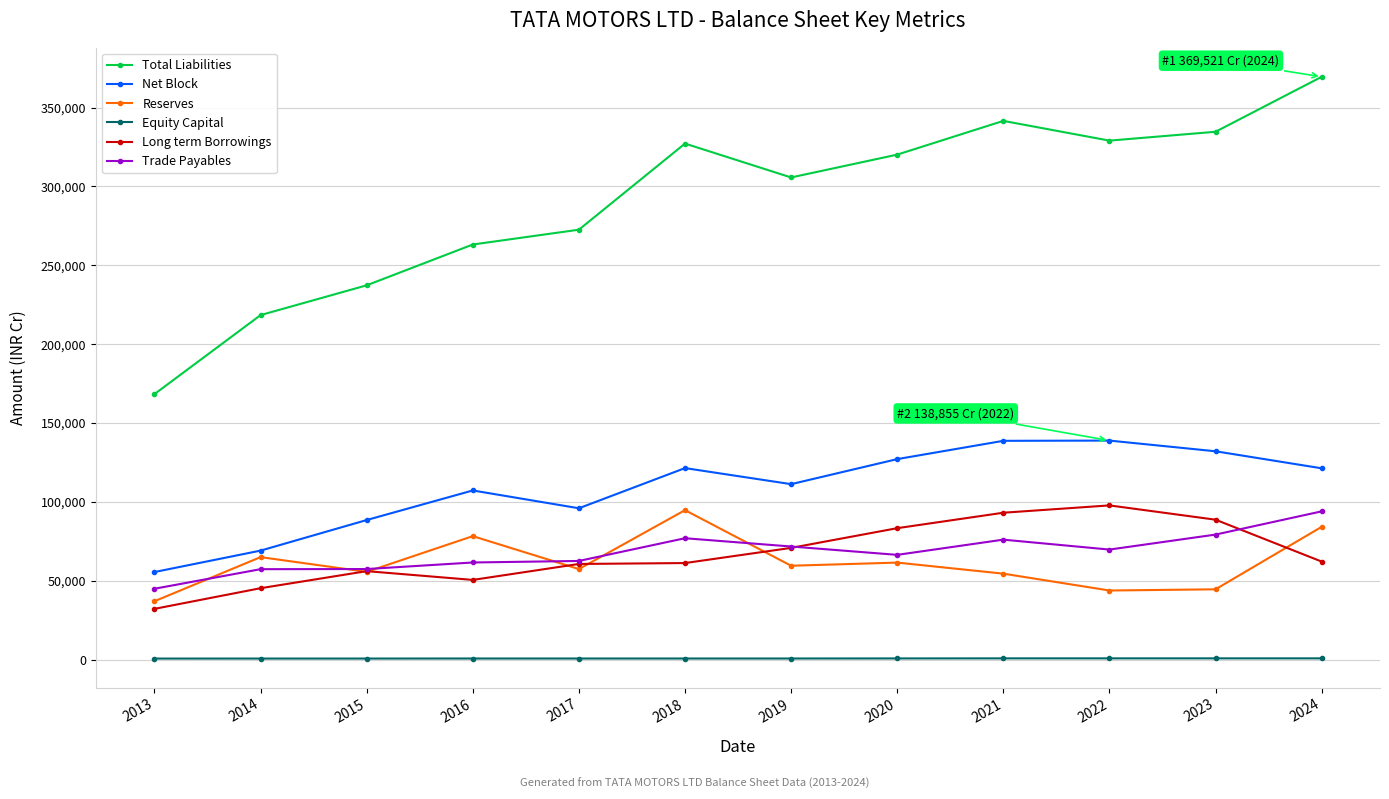

Which series has the largest total across all categories?

Total Liabilities